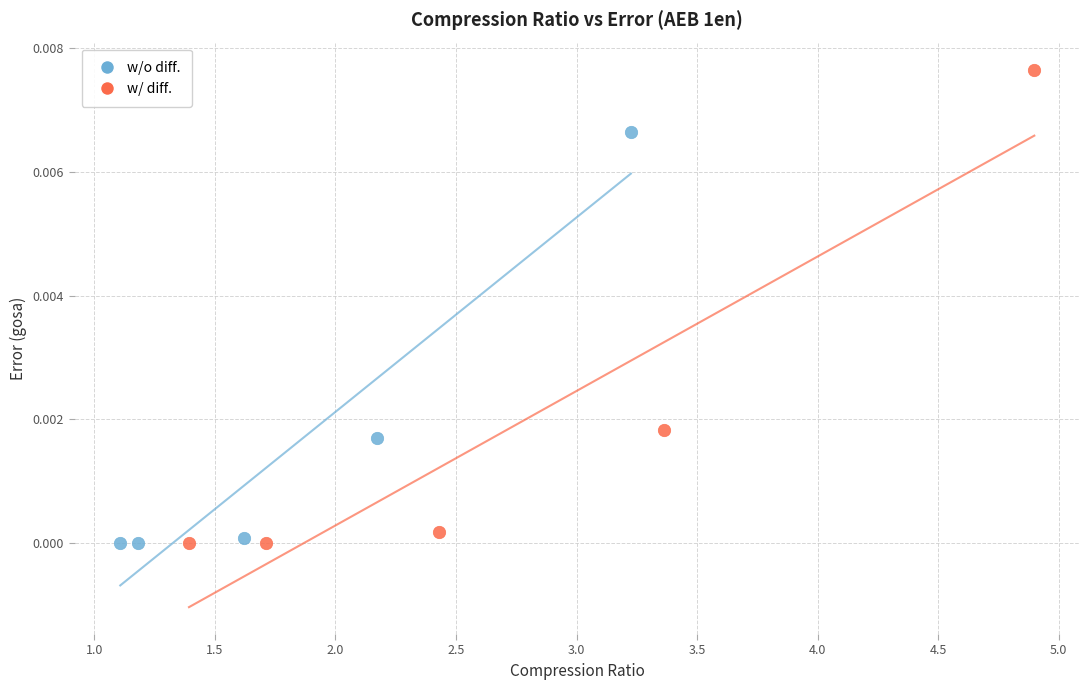

Which series has the widest spread of Y values?

w/ diff.